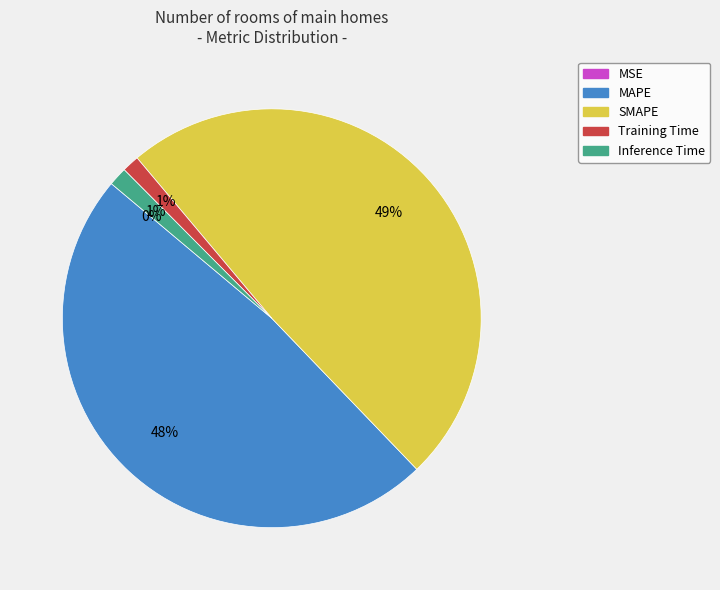

To the nearest percent, what is the average slice percentage?

20%